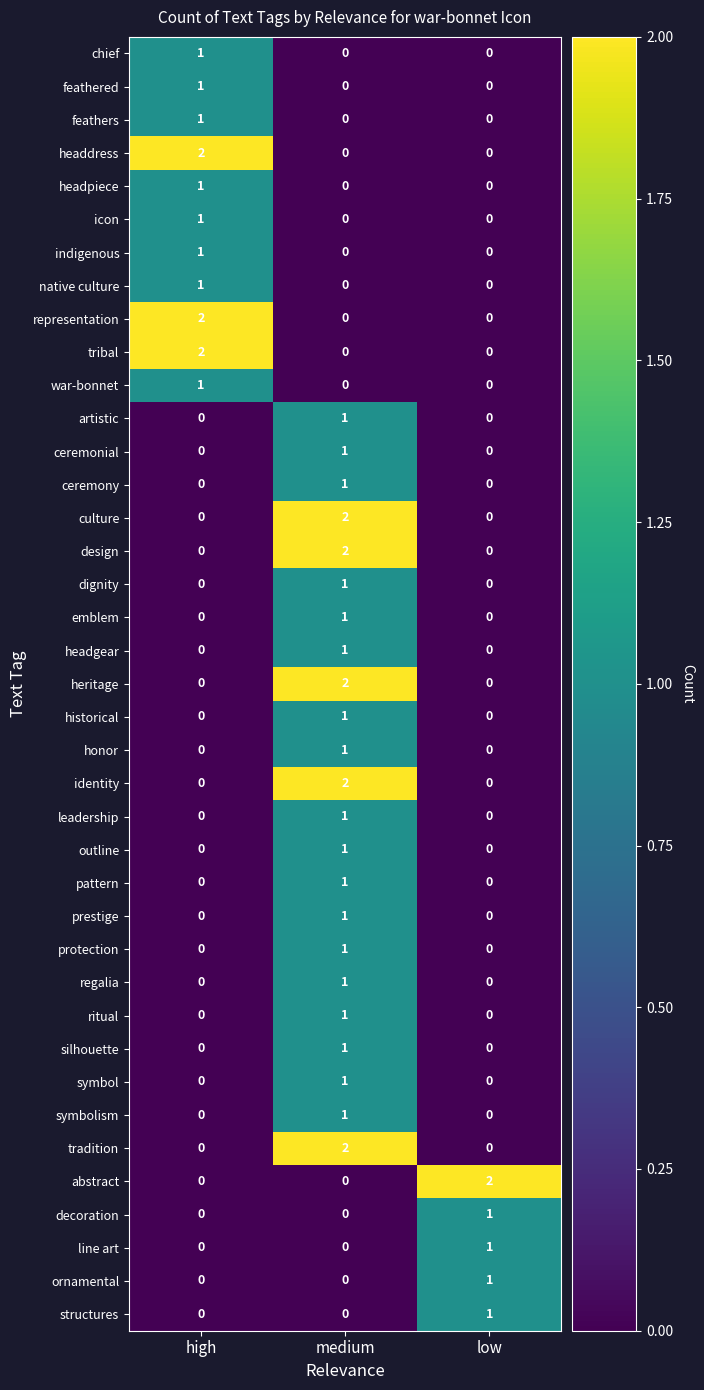

What is the spread (max minus min) of values at low?

2